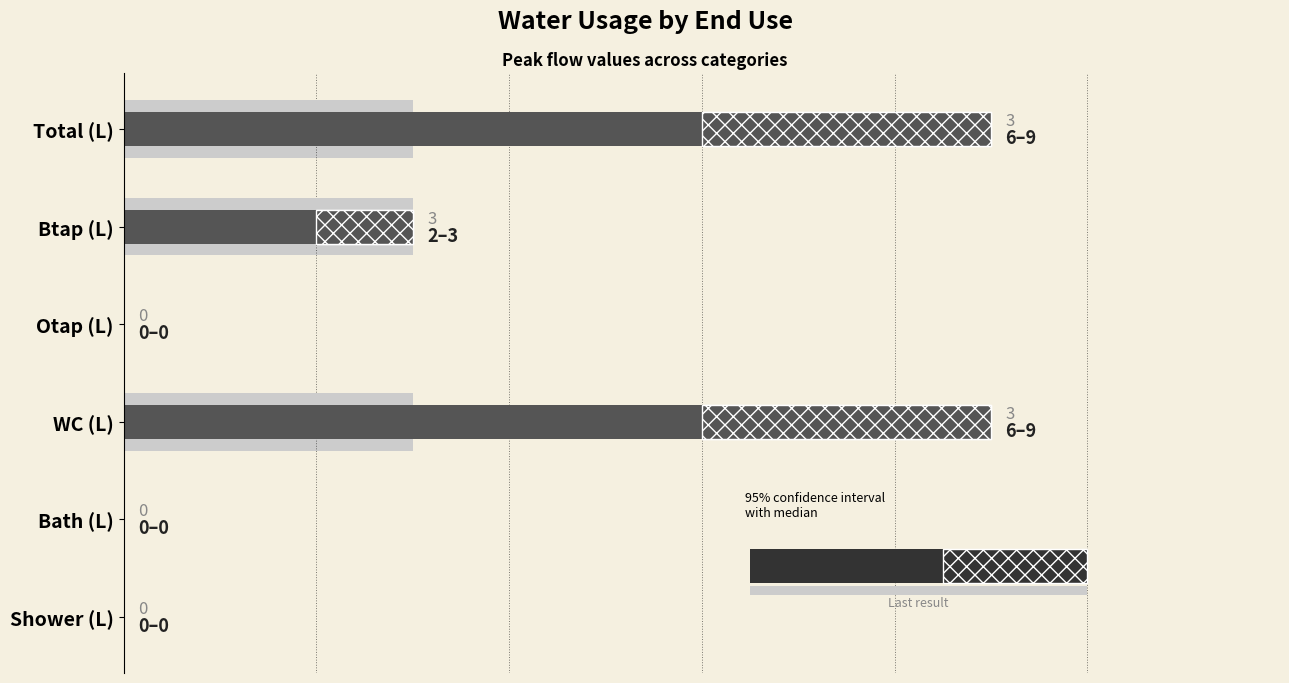

Reading left to right, extract all data points from this chart.

0=6	2=2	4=0	6=6	8=0	10=0